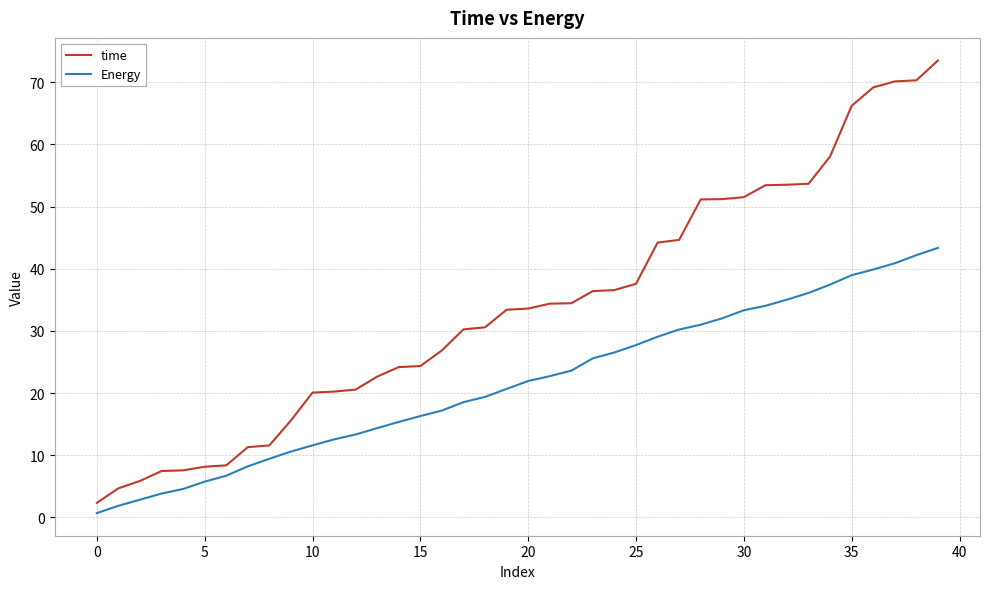

Which series has the largest total across all categories?

time